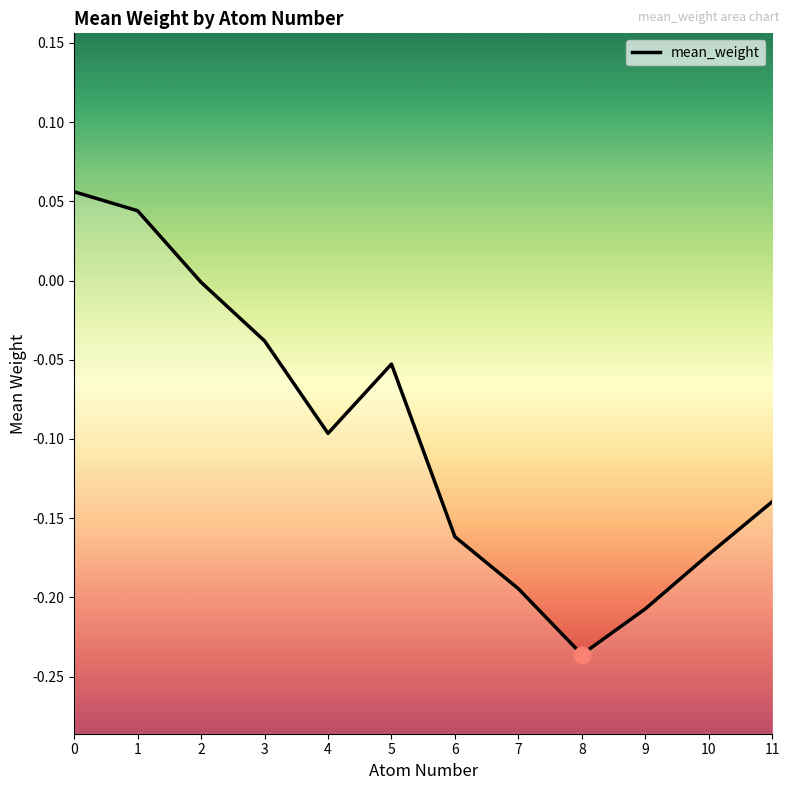

Rank the categories by value from highest to lowest.

0, 1, 2, 3, 5, 4, 11, 6, 10, 7, 9, 8